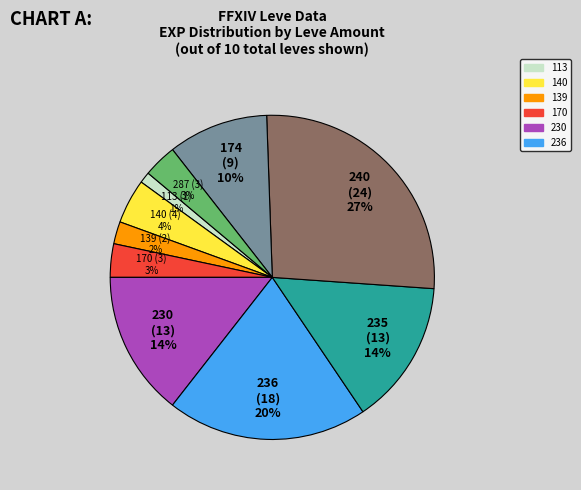

Which category has the smallest portion of the pie?

113